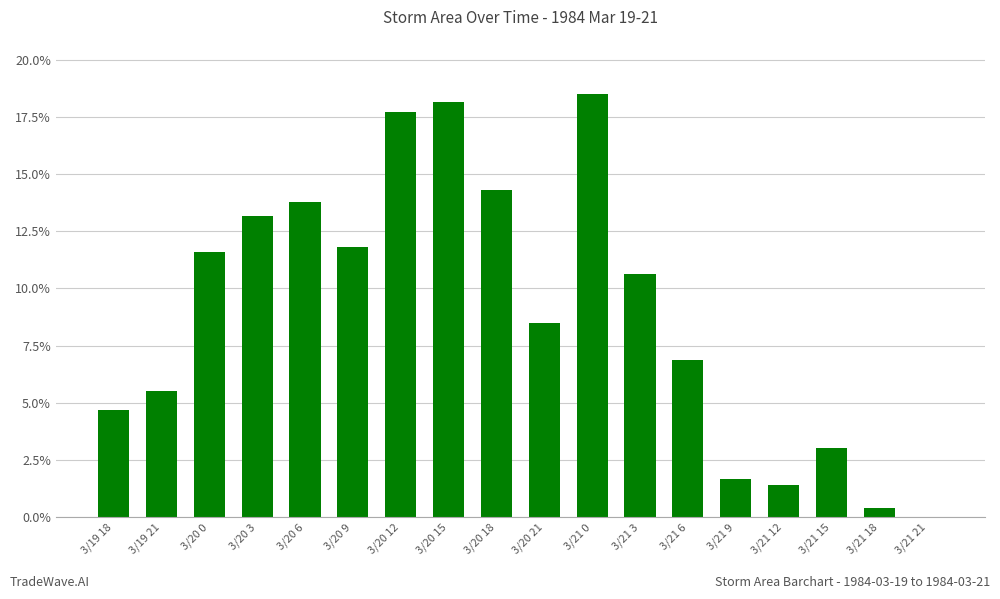

At which label does the data first exceed 10?

3/20 0